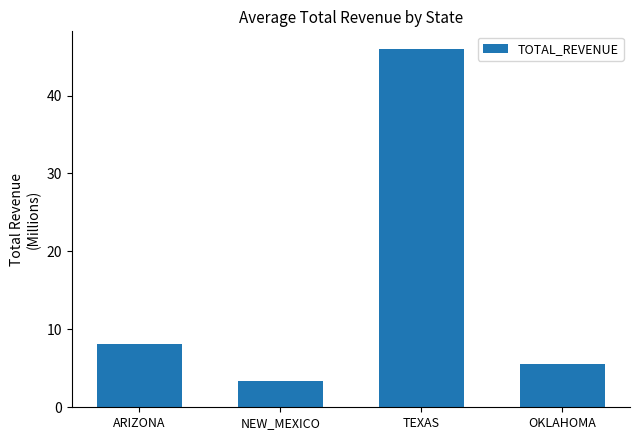

What is the label of the 3rd bar from the right?

NEW_MEXICO